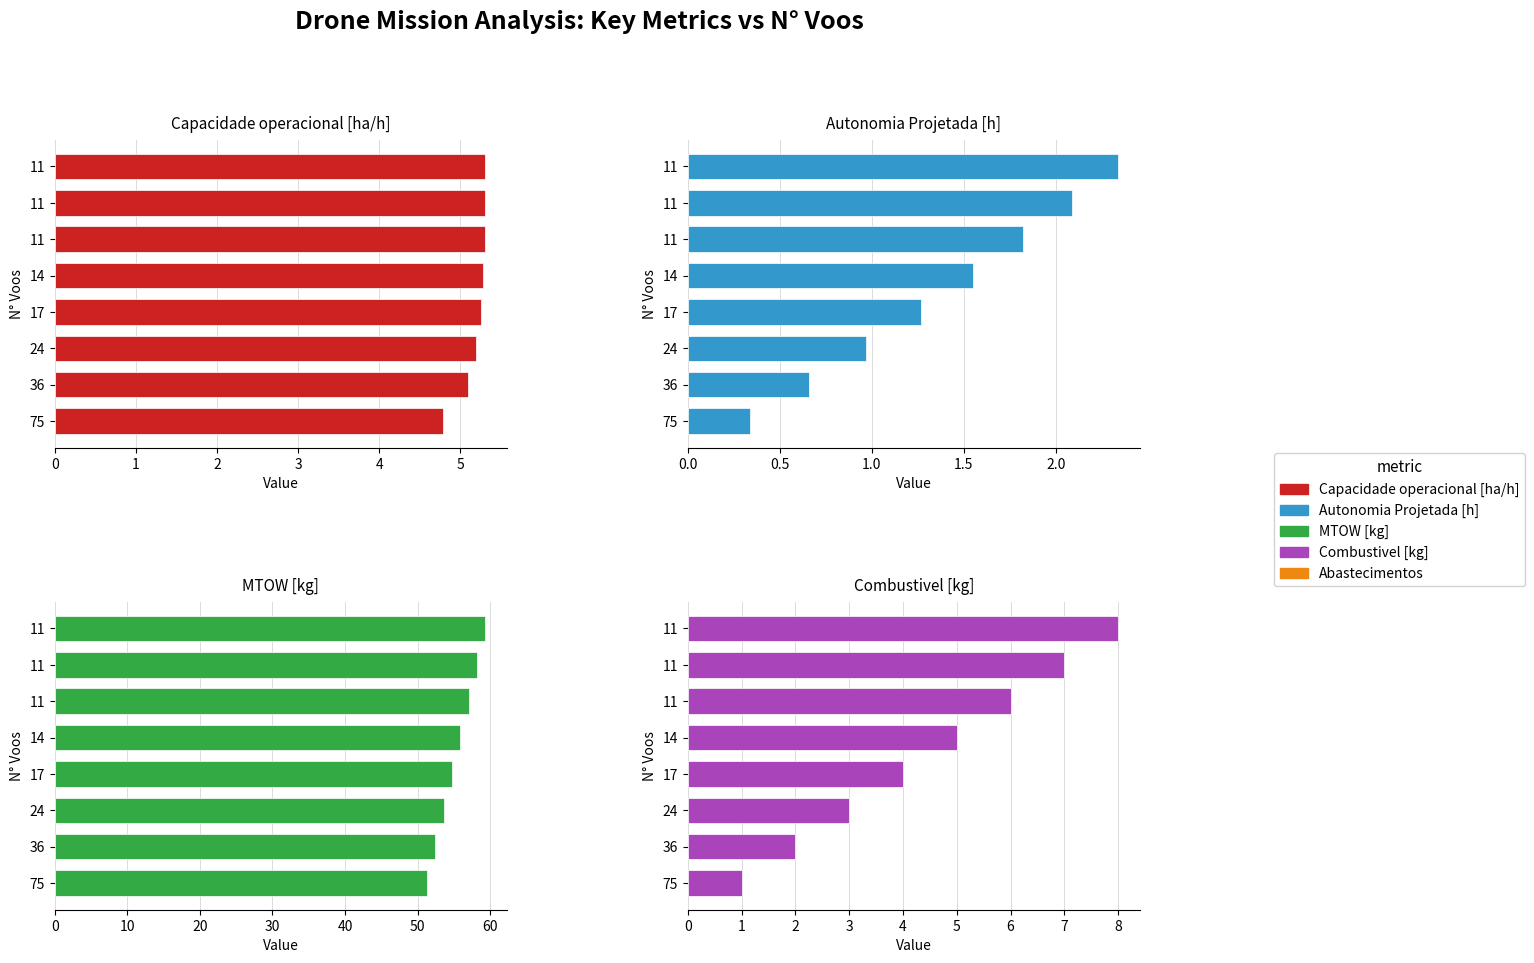

Reading left to right, list all the values displayed in this chart.

Capacidade operacional [ha/h]: 4.8	5.1	5.2	5.3	5.3	5.3	5.3	5.3
Autonomia Projetada [h]: 0.3	0.7	1.0	1.3	1.6	1.8	2.1	2.3
MTOW [kg]: 51.3	52.5	53.6	54.8	55.9	57.0	58.2	59.3
Combustivel [kg]: 1.0	2.0	3.0	4.0	5.0	6.0	7.0	8.0